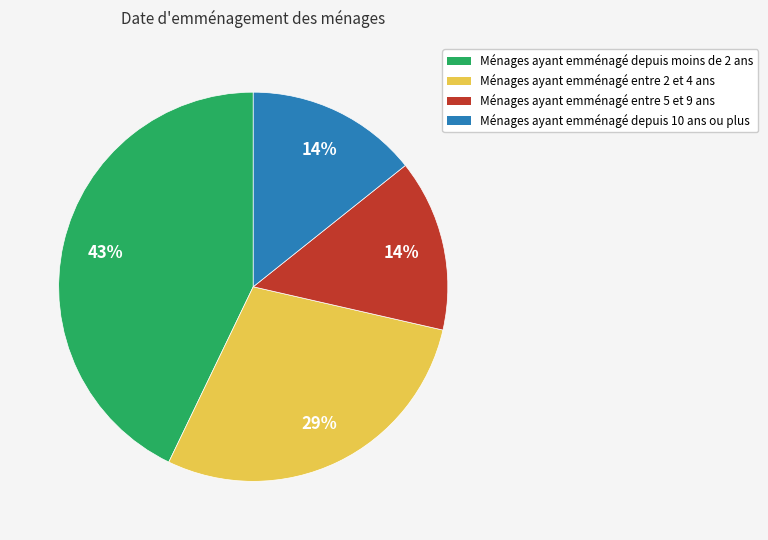

Is it true that Ménages ayant emménagé depuis 10 ans ou plus is 14% of the pie?

True